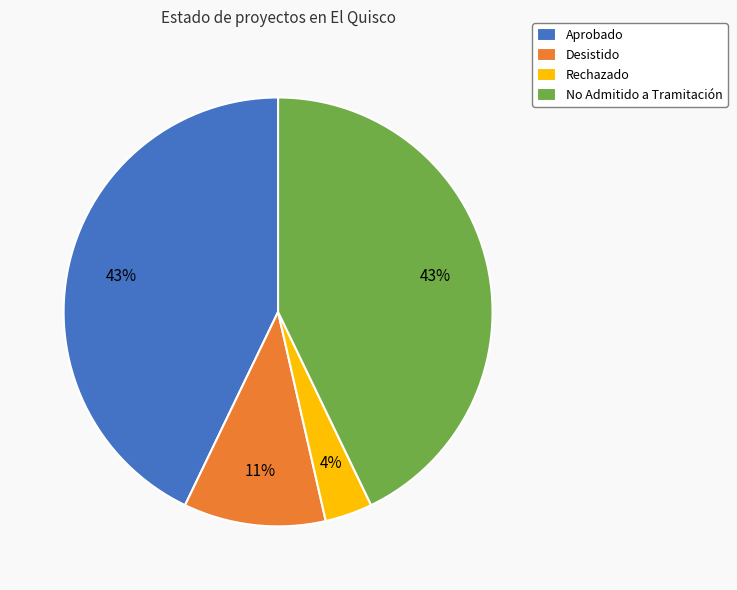

What is the ratio of the value at No Admitido a Tramitación to the value at Aprobado?

1.0